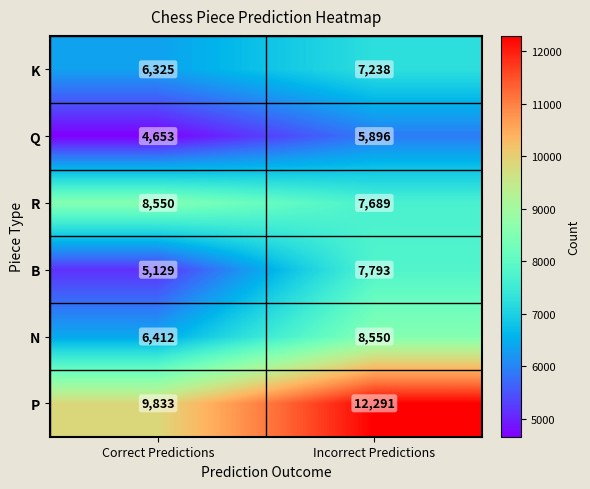

Reading left to right, what are all the values shown in this chart?

K: Correct Predictions=6325	Incorrect Predictions=7238
Q: Correct Predictions=4653	Incorrect Predictions=5896
R: Correct Predictions=8550	Incorrect Predictions=7689
B: Correct Predictions=5129	Incorrect Predictions=7793
N: Correct Predictions=6412	Incorrect Predictions=8550
P: Correct Predictions=9833	Incorrect Predictions=12291